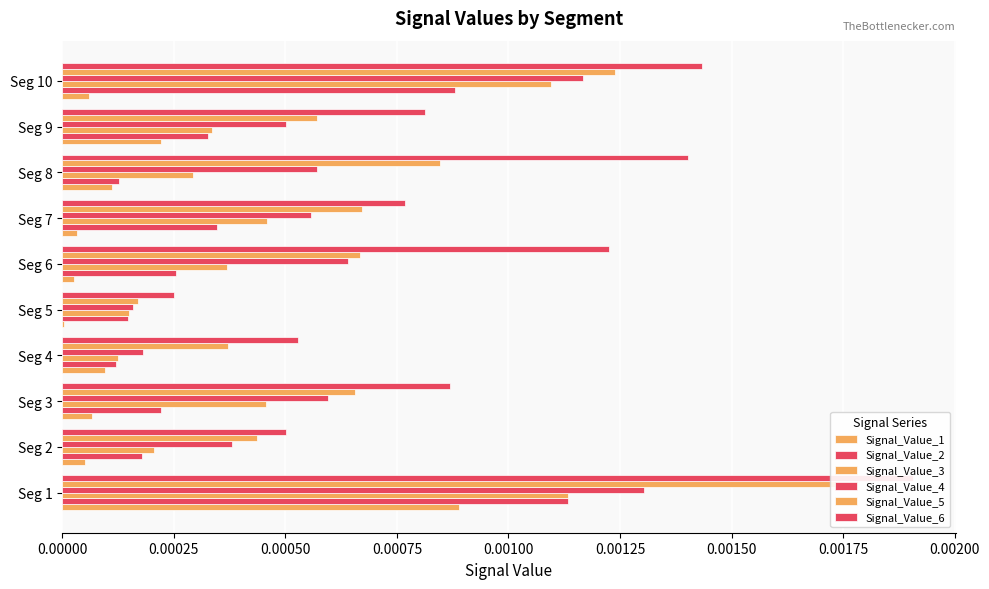

The value of Signal_Value_5 at 0.00225 is 0.0. True or false?

False